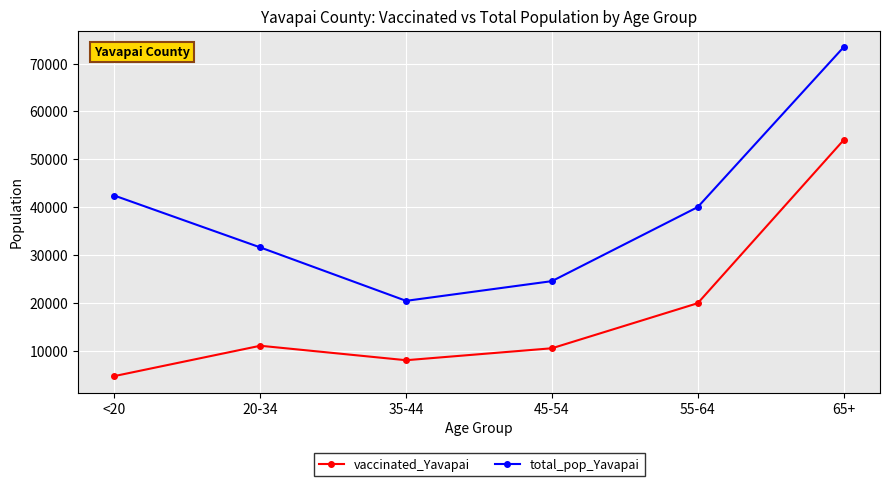

Which series changed the most between 20-34 and 45-54?

total_pop_Yavapai